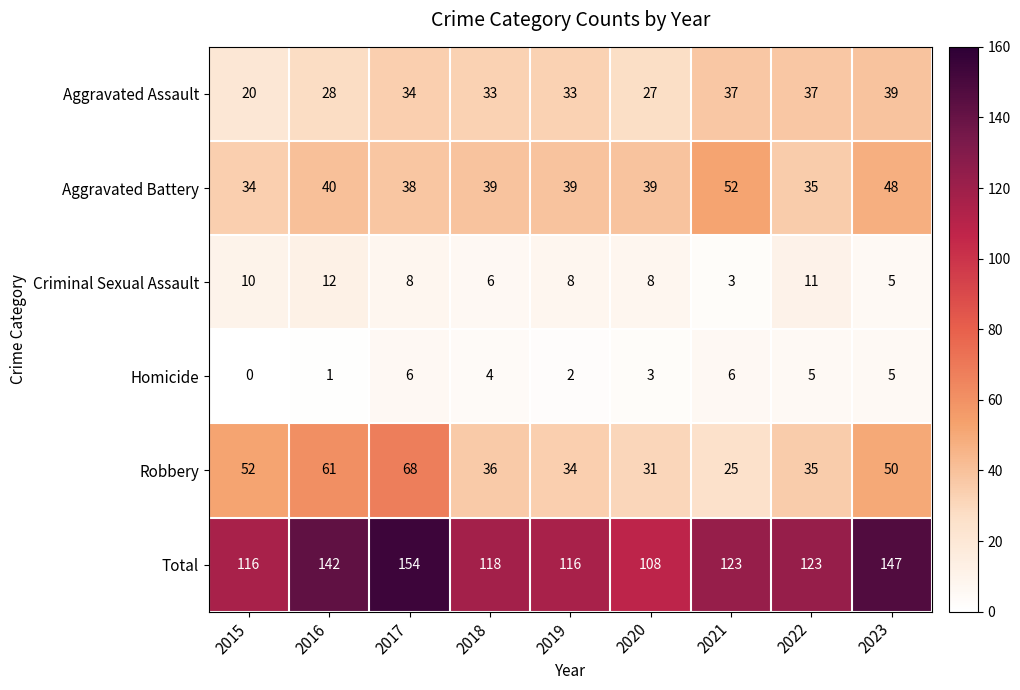

Rank the series at 2020 from highest to lowest value.

Total, Aggravated Battery, Robbery, Aggravated Assault, Criminal Sexual Assault, Homicide